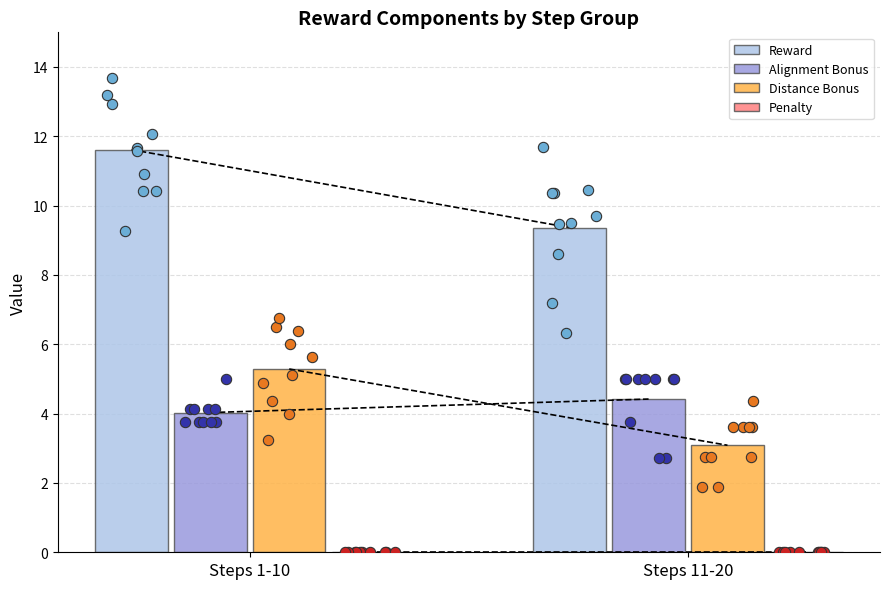

What are all the series names shown in the legend?

Reward, Alignment Bonus, Distance Bonus, Penalty